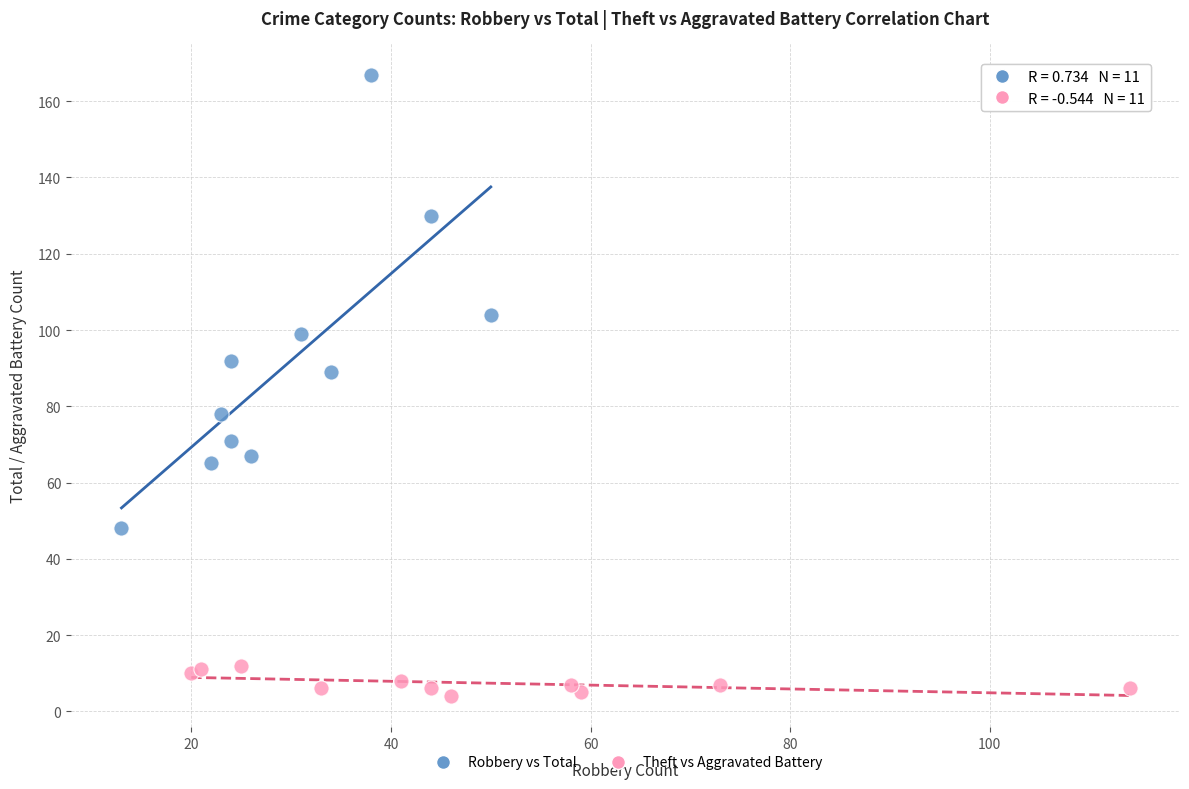

Which series reaches the minimum Y coordinate?

Theft vs Aggravated Battery